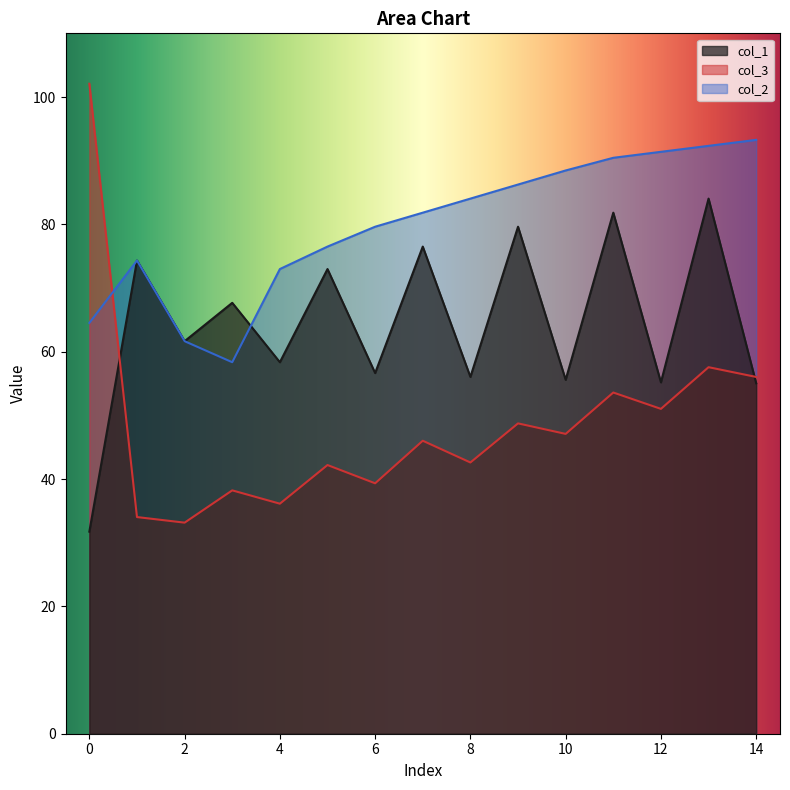

Rank the series by their average value, from lowest to highest.

col_3, col_1, col_2